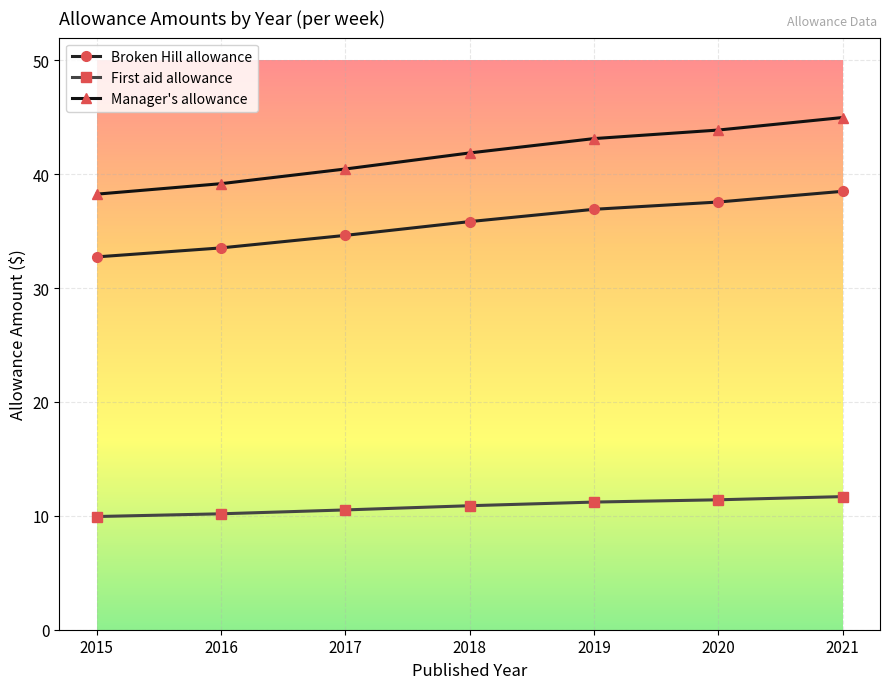

Which series has the largest total across all categories?

Manager's allowance